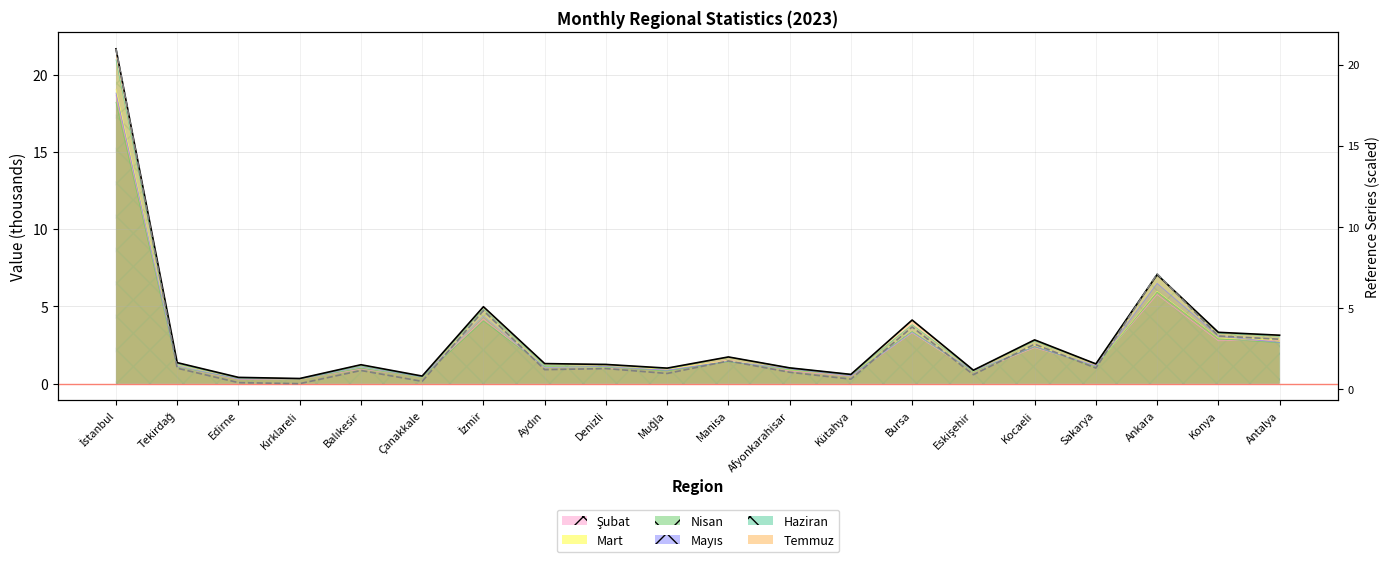

Where is the data nearest to the value 10?

Ankara